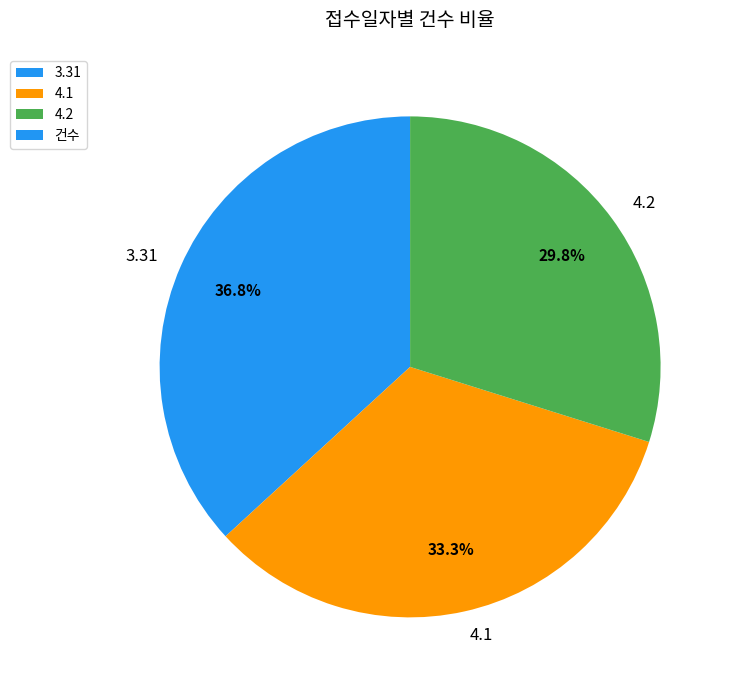

How many segments does this pie chart have?

3